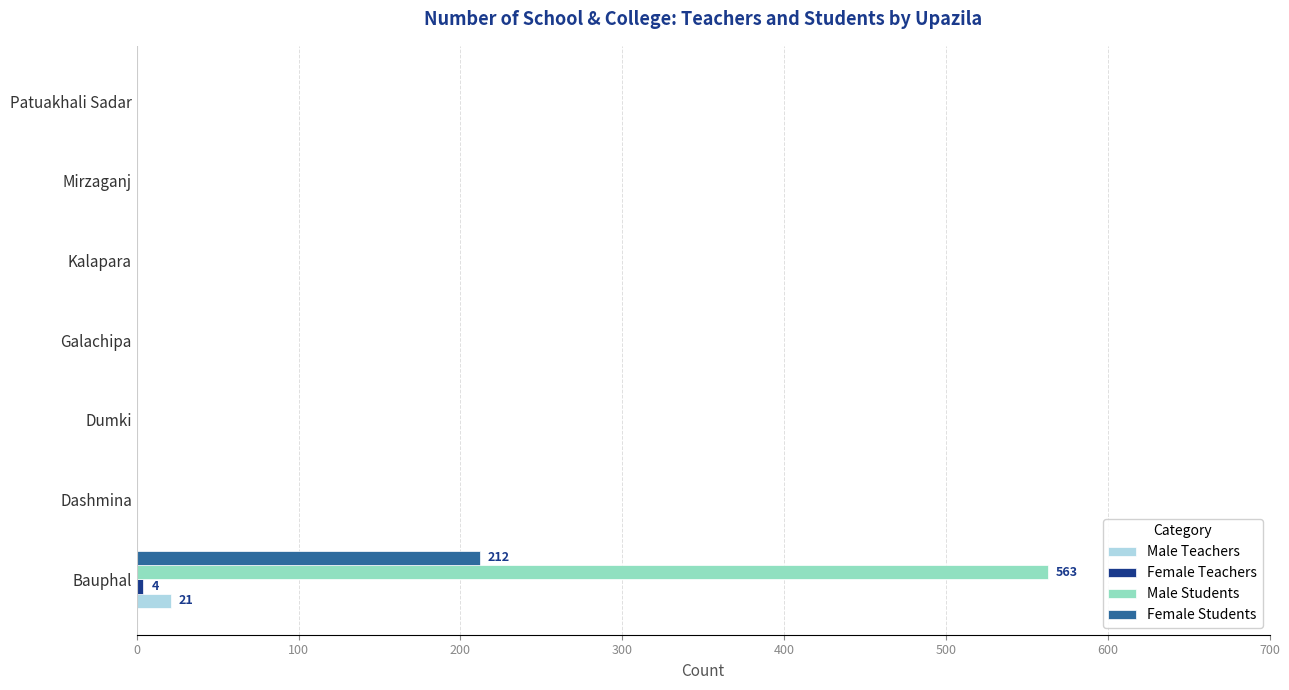

True or false: Female Students has a value of 212 at Bauphal.

True